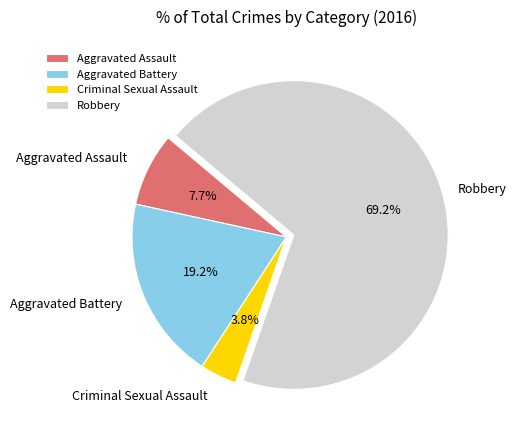

Which category accounts for the majority?

Robbery